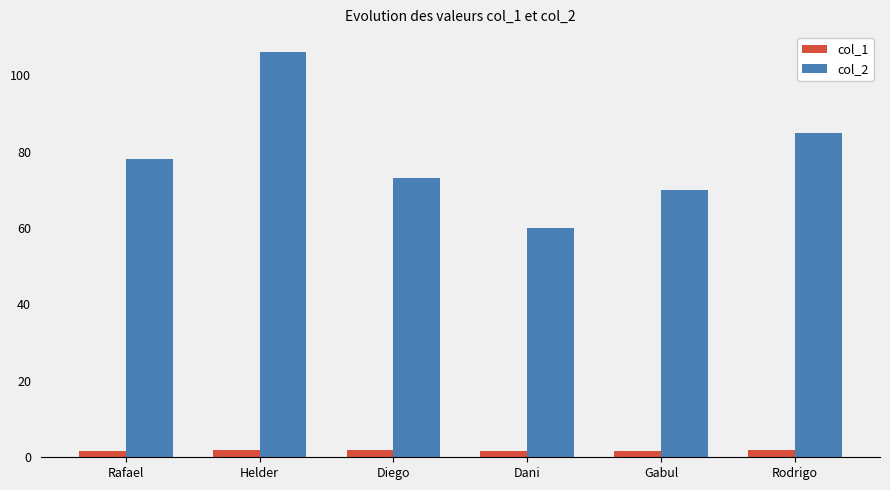

Which category has the lowest value in the col_2 series?

Dani